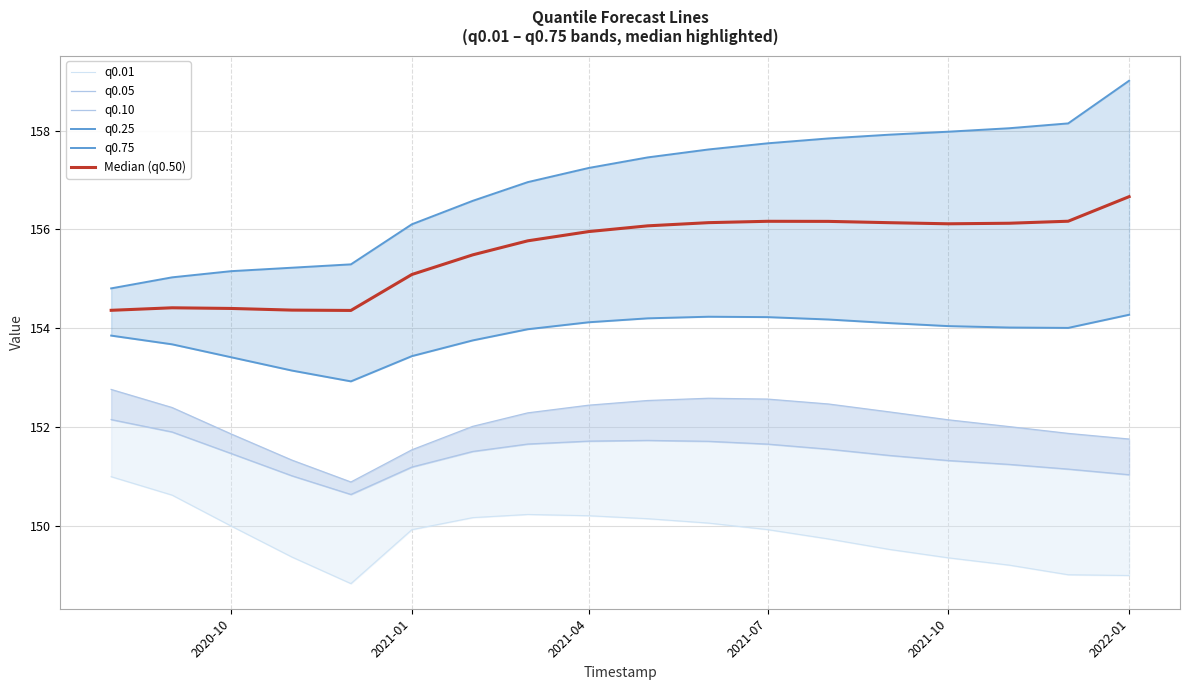

What is the total value across all series at 2021-01?

918.0